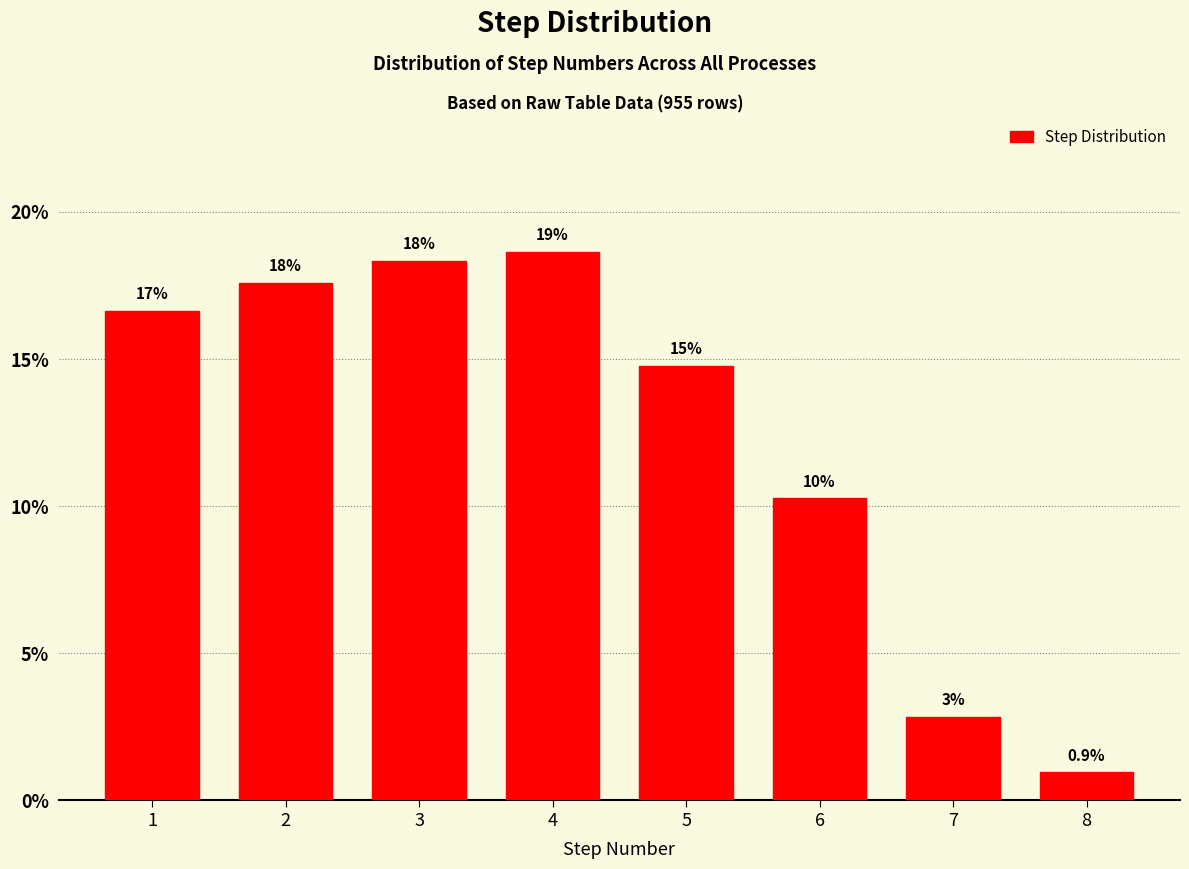

Which has a higher value, 7 or 6?

6